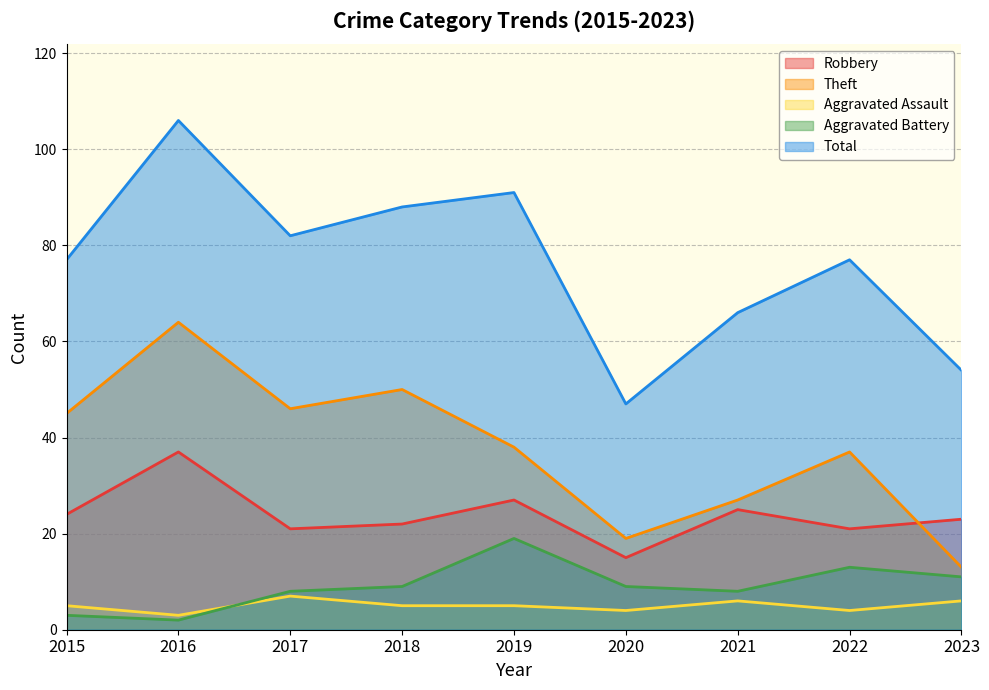

What is the value of the Total point at the 3rd from the left?

82